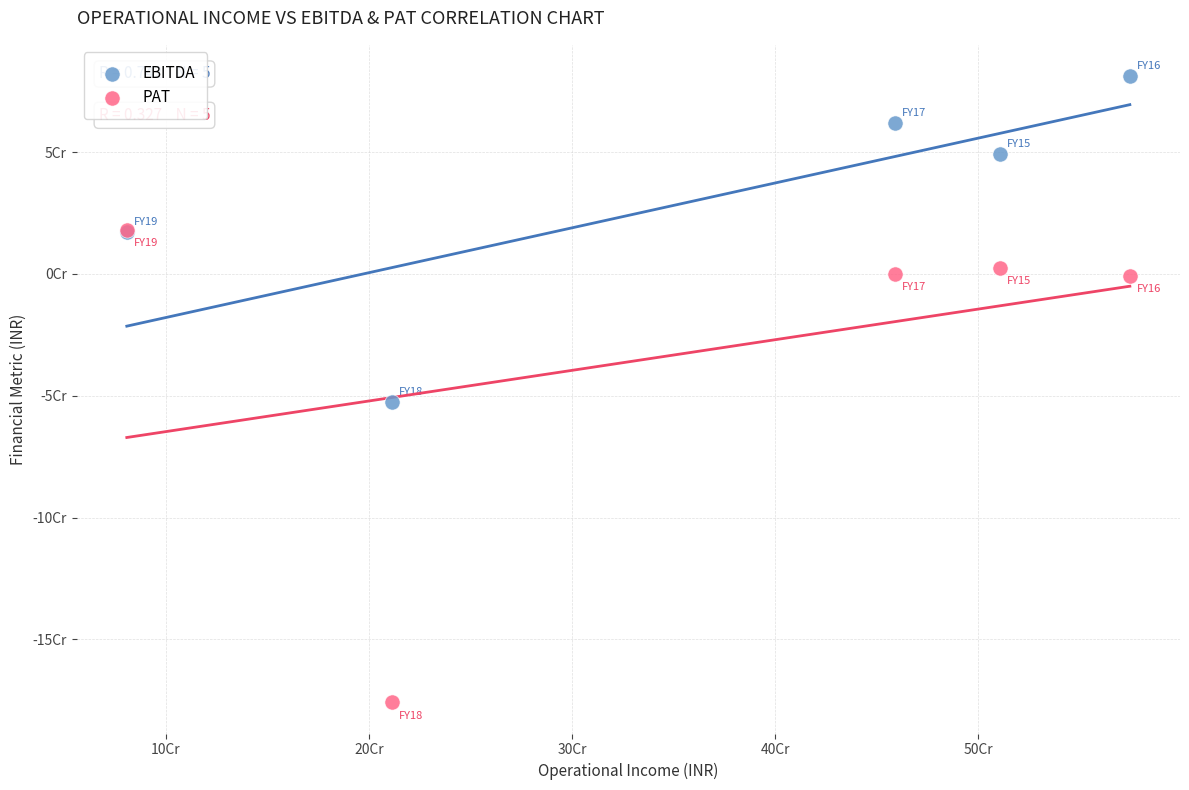

What are all the series names shown in the legend?

EBITDA, PAT